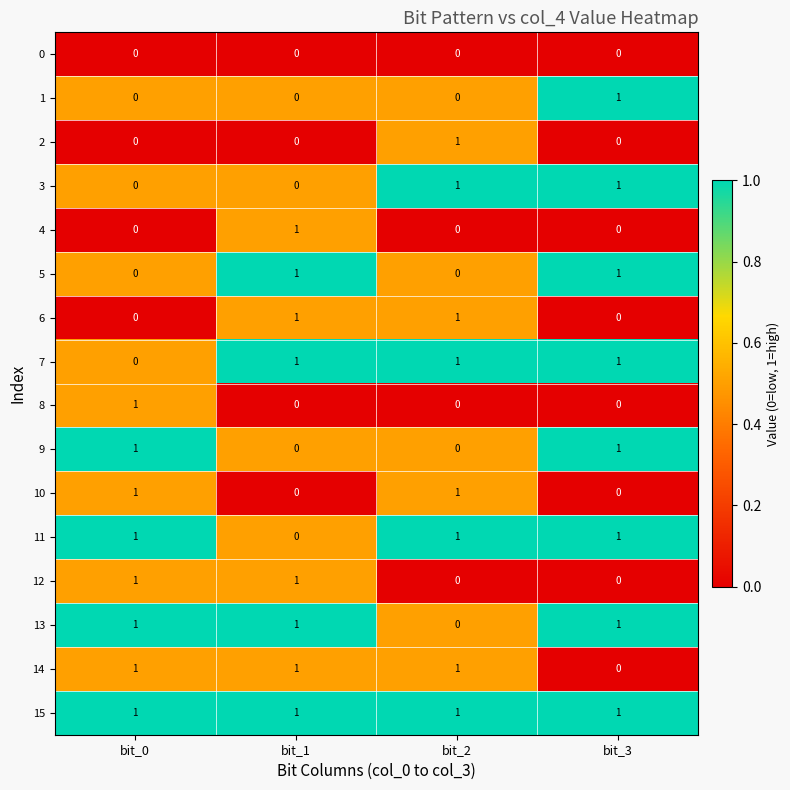

The 15 series shows 1 at bit_2. True or false?

True